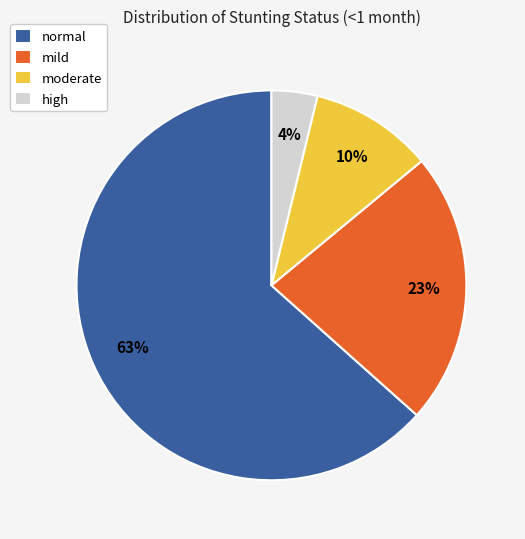

How many segments does this pie chart have?

4